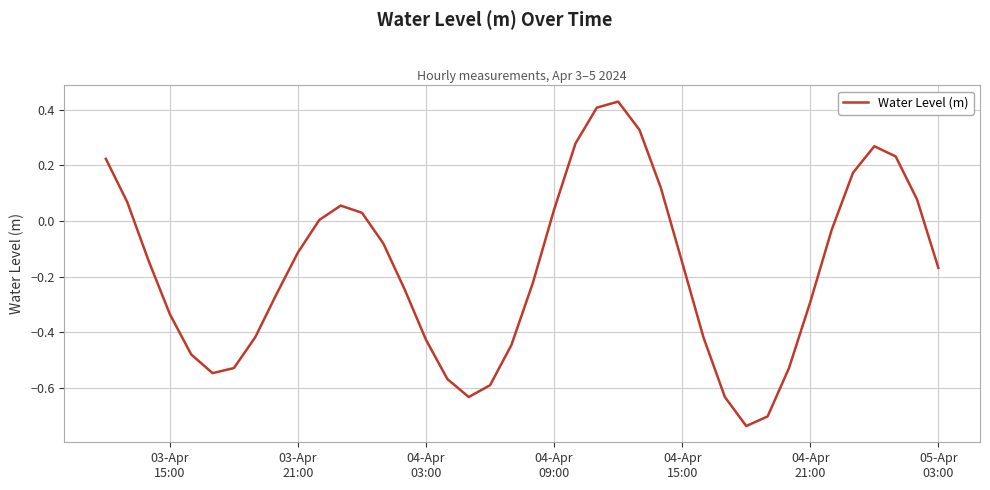

How many lines are shown in the chart?

1